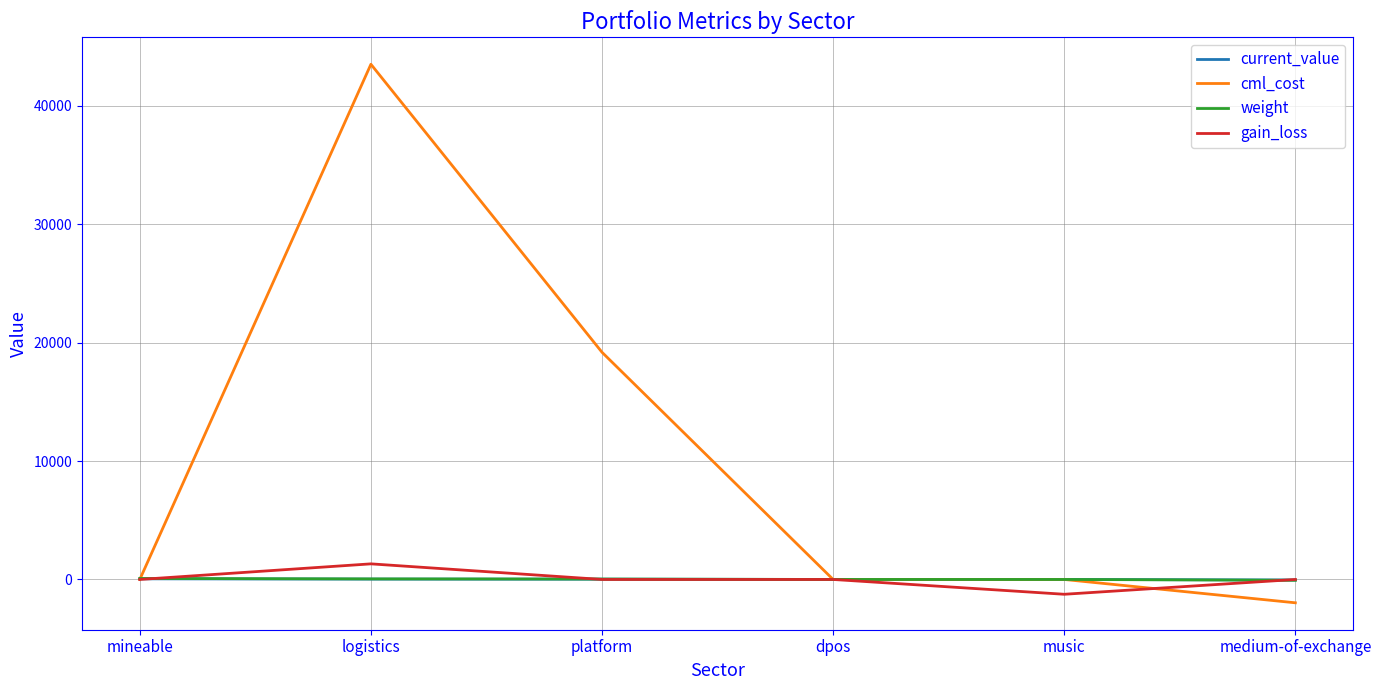

What is the maximum value for gain_loss?

1317.8